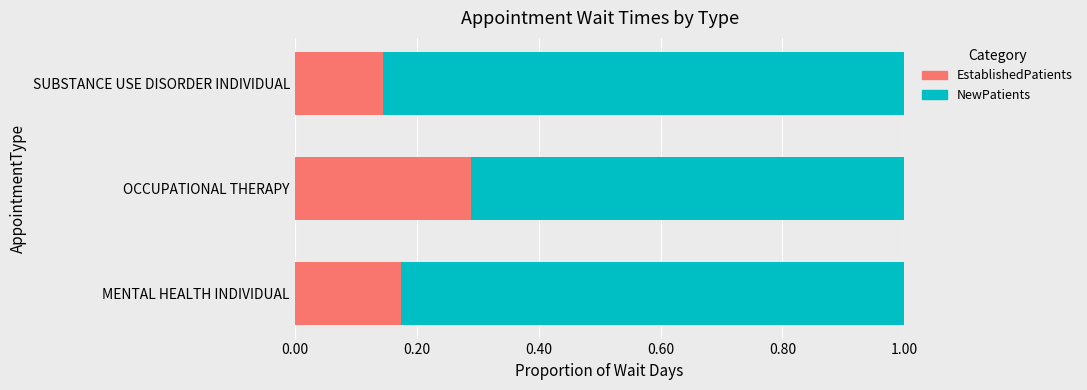

Count the number of data series in this chart.

2